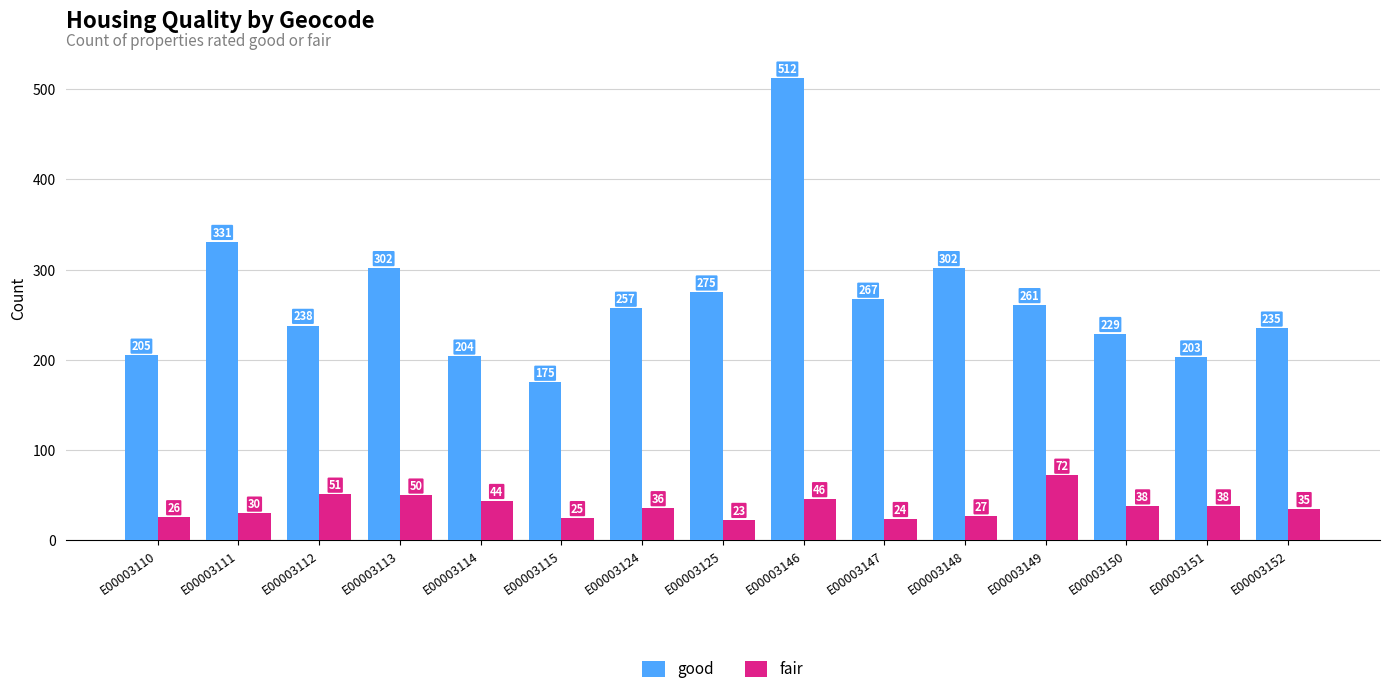

What is the spread (max minus min) of values at E00003125?

252